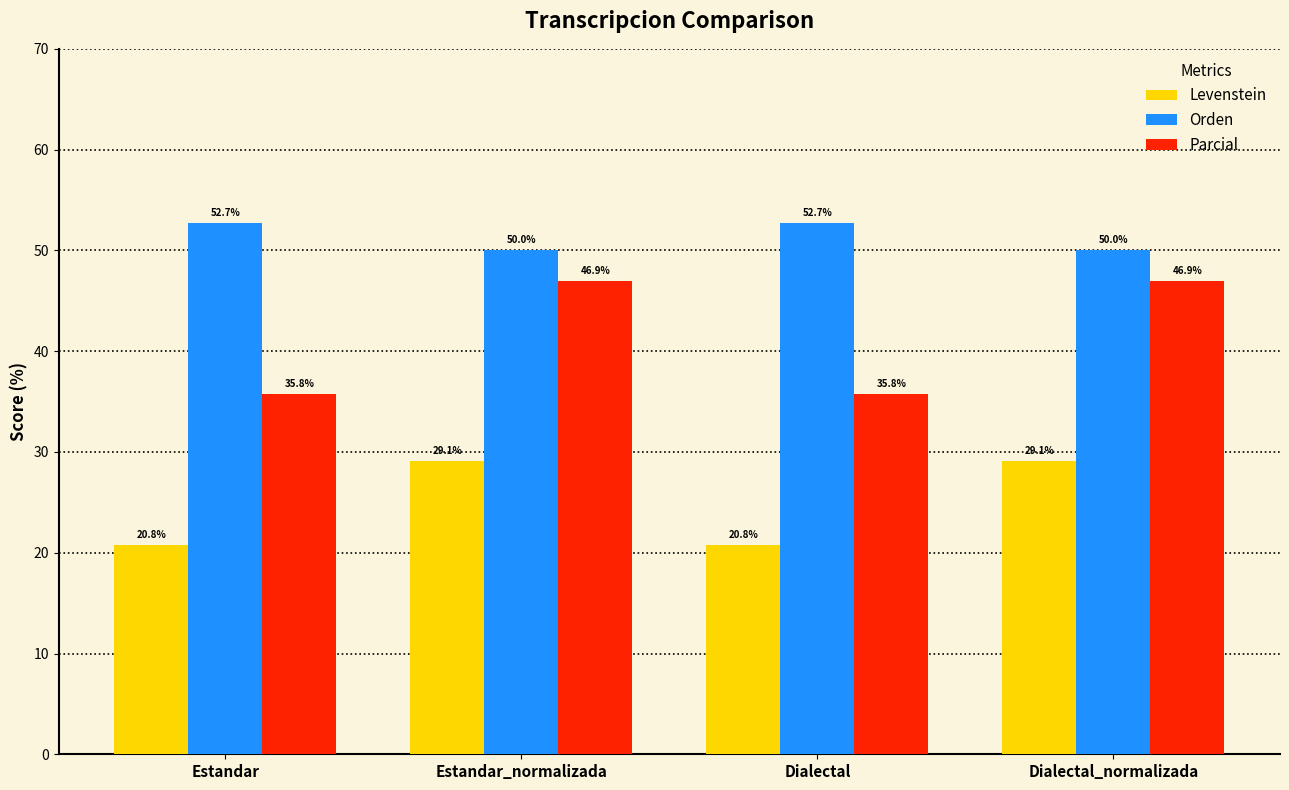

Is the value of Levenstein at Estandar greater than the value of Parcial at Dialectal?

No